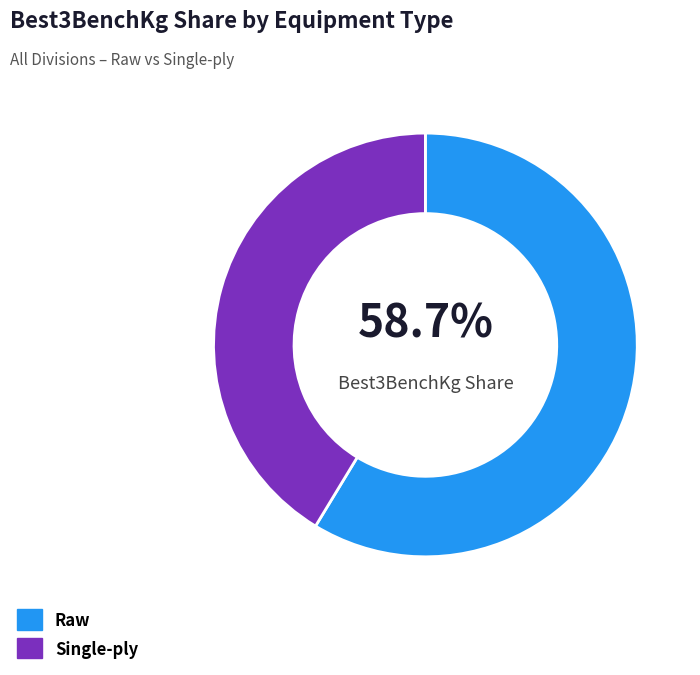

Which category has the biggest portion of the pie?

Raw